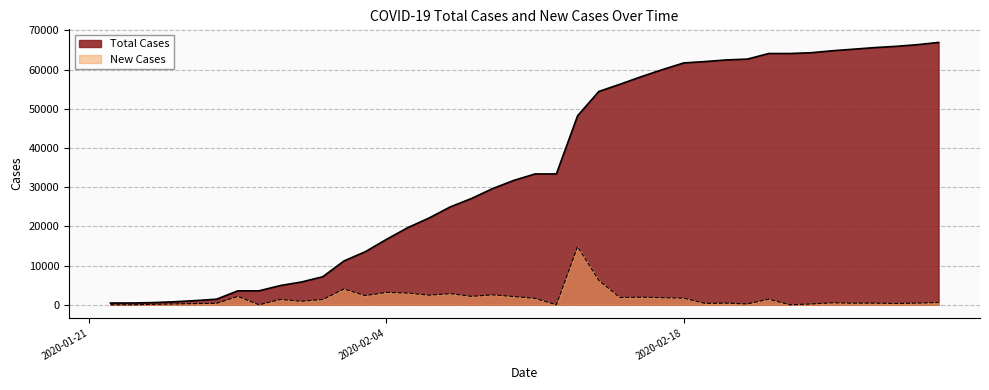

What is the difference between the Total Cases values at 2020-02-05 and 2020-02-04?

2987